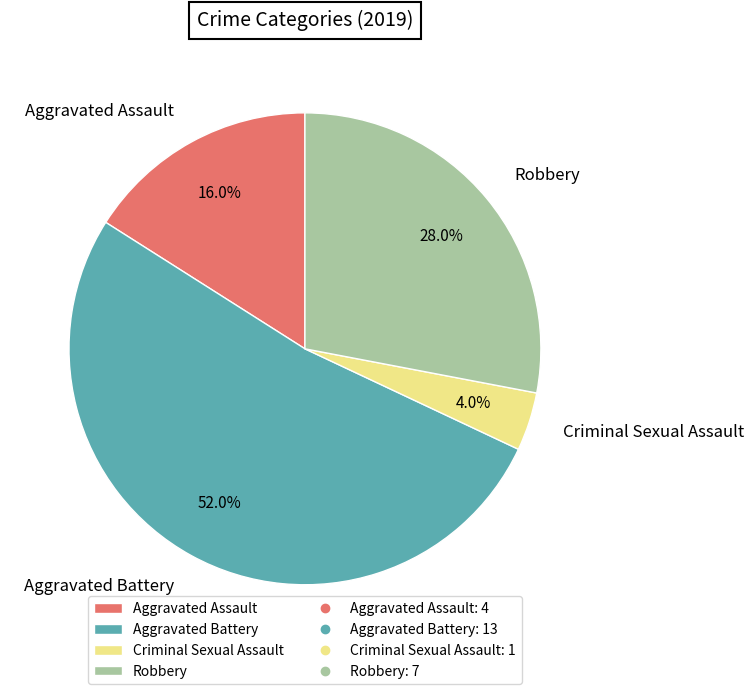

Approximately how many times larger is the value at Aggravated Battery compared to Criminal Sexual Assault?

13.0